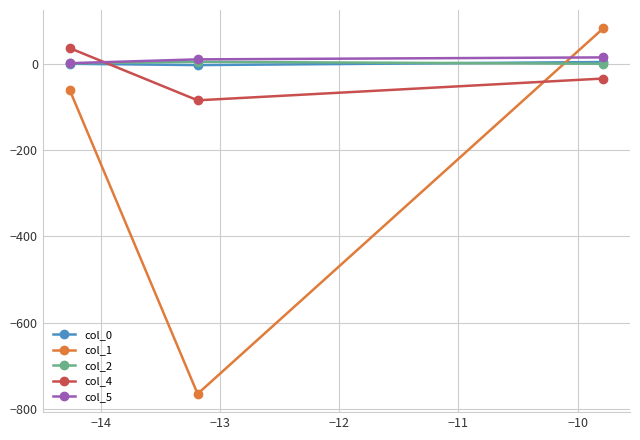

Which series has the widest spread of values?

col_1